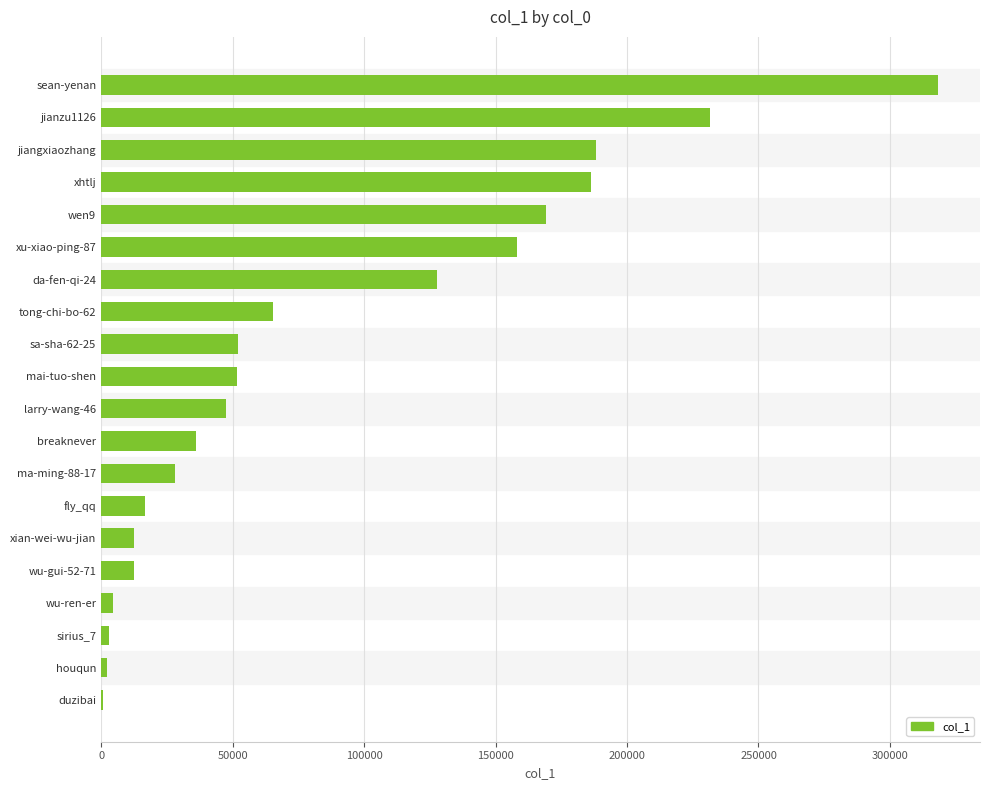

Which has a higher value, breaknever or ma-ming-88-17?

breaknever